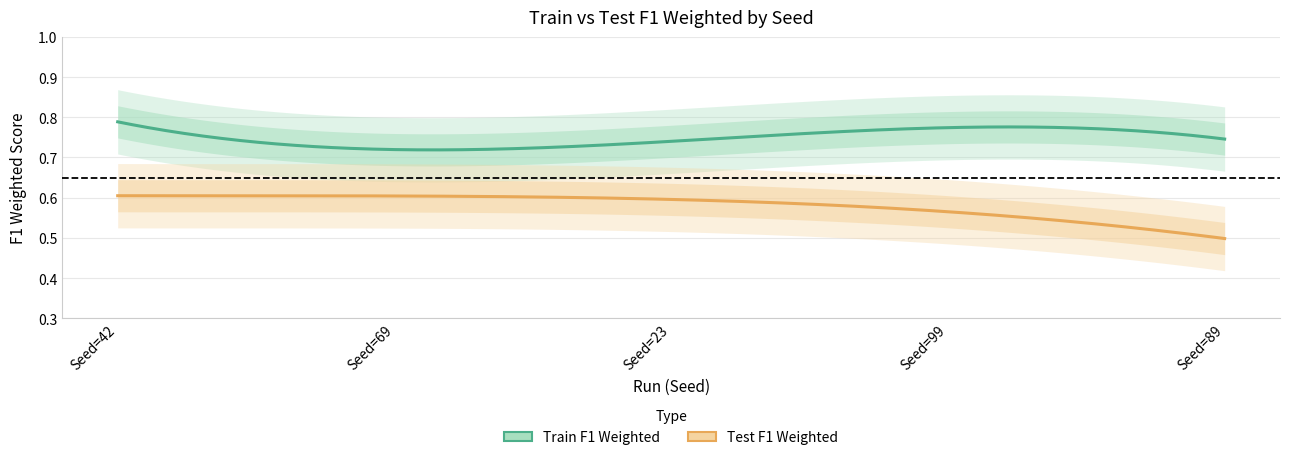

In Test F1 Weighted, how many points are lower than both neighbors (excluding endpoints)?

1